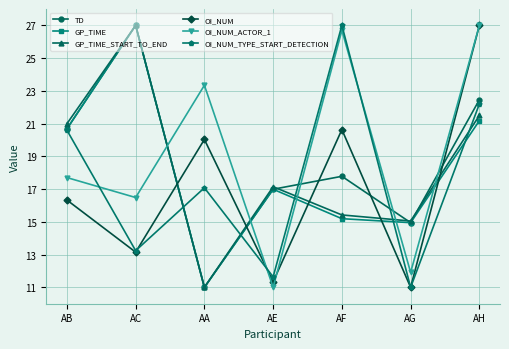

What is the label of the 5th point from the left?

AF